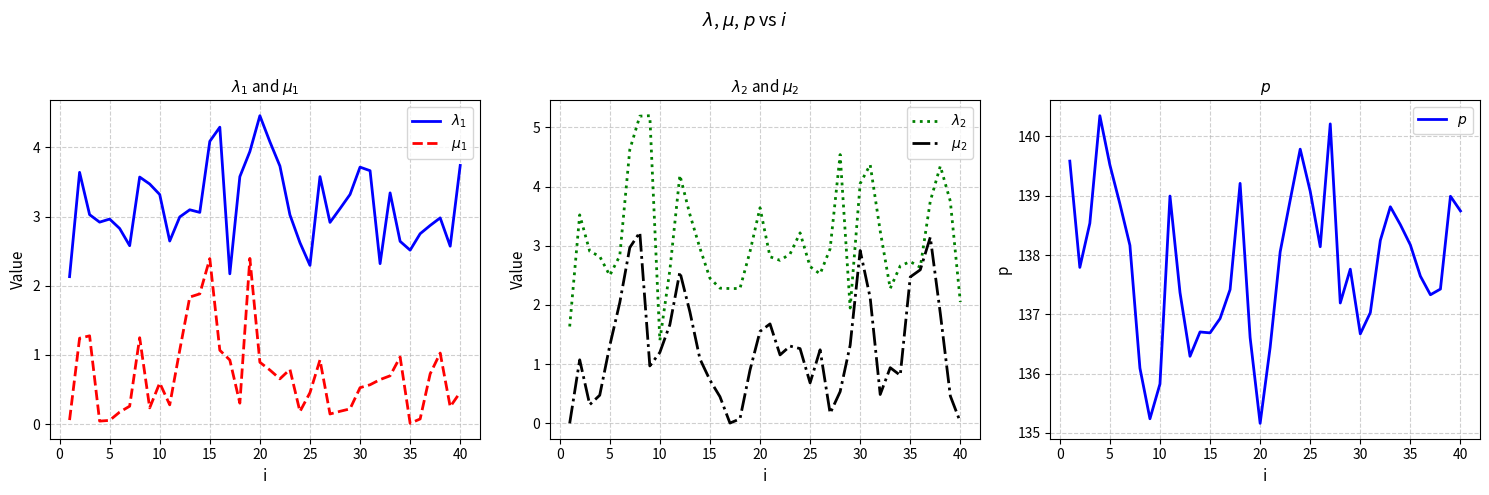

What is the greatest value displayed?

140.3